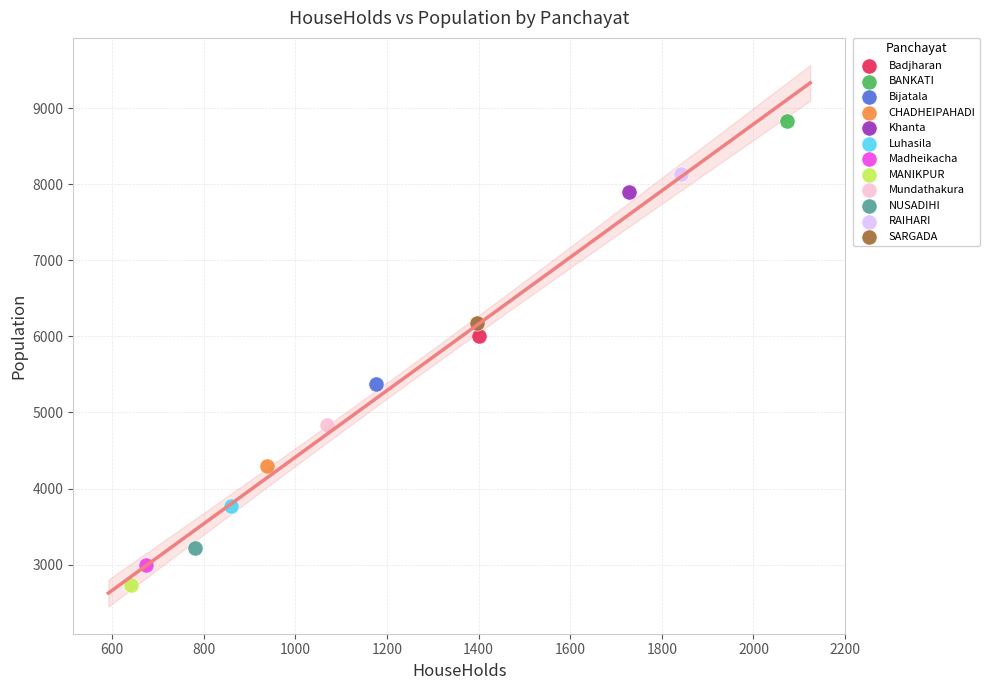

What are all the series names shown in the legend?

Badjharan, BANKATI, Bijatala, CHADHEIPAHADI, Khanta, Luhasila, Madheikacha, MANIKPUR, Mundathakura, NUSADIHI, RAIHARI, SARGADA